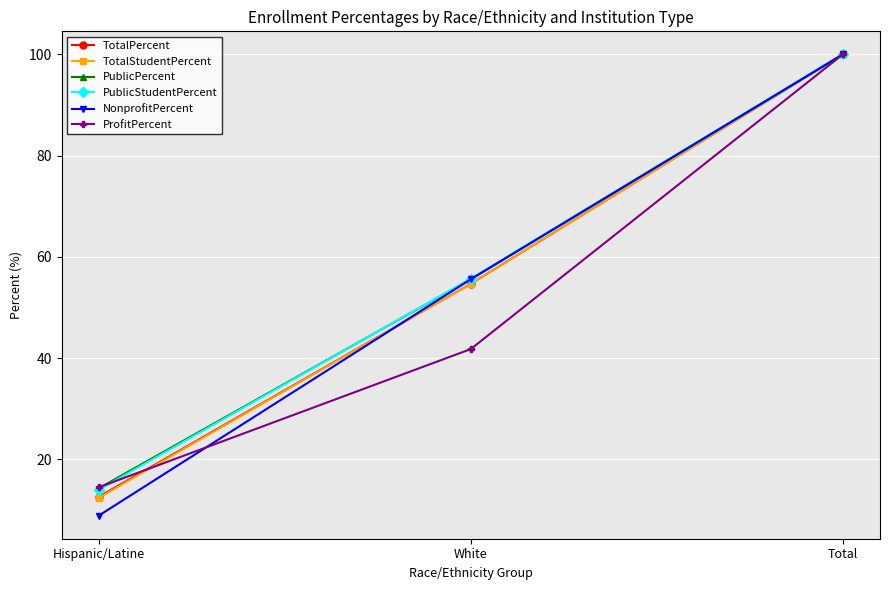

What is the average value of the ProfitPercent series?

52.1